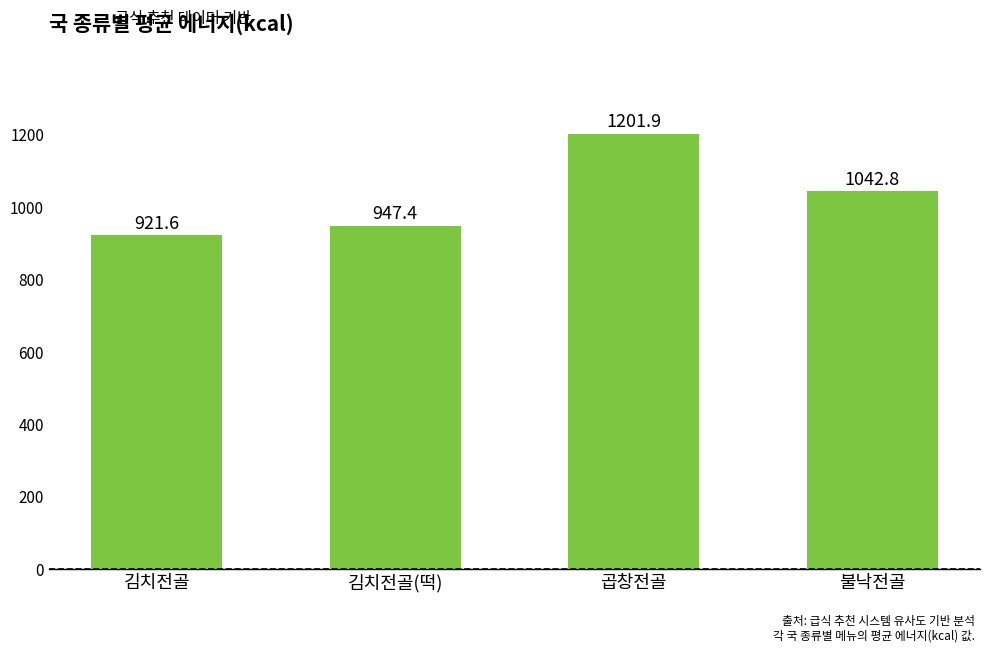

Are the bars horizontal?

No